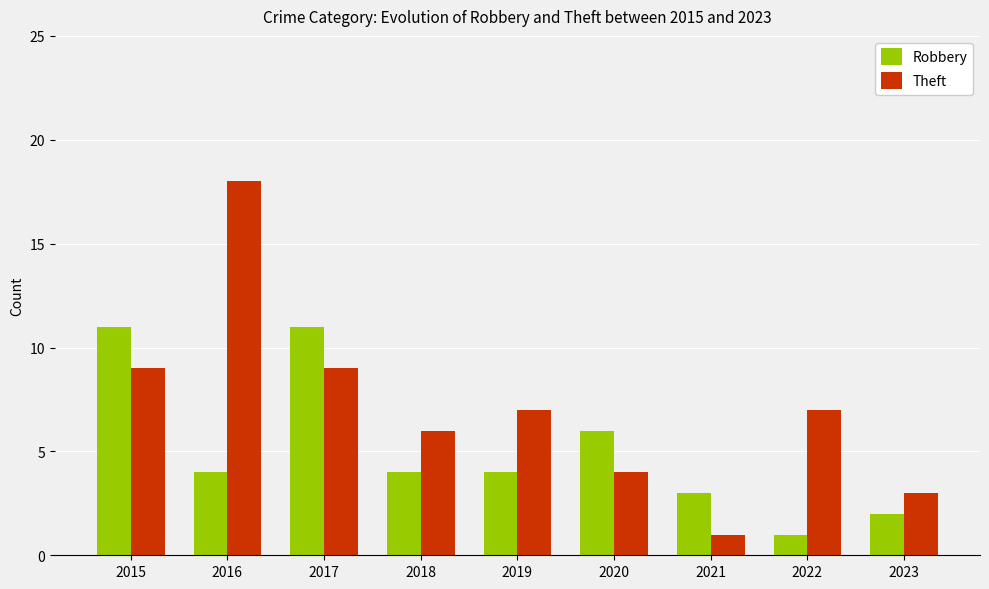

Reading left to right, what are all the values shown in this chart?

Robbery: 2015=11	2016=4	2017=11	2018=4	2019=4	2020=6	2021=3	2022=1	2023=2
Theft: 2015=9	2016=18	2017=9	2018=6	2019=7	2020=4	2021=1	2022=7	2023=3